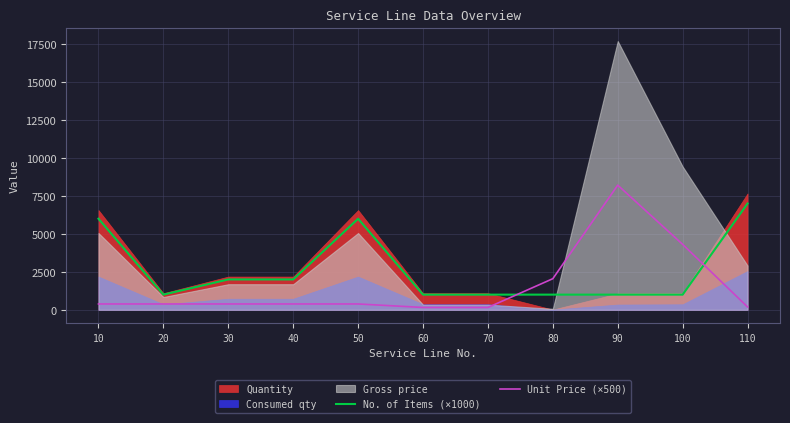

Is the value of Unit Price (×500) at 100 greater than the value of No. of Items (×1000) at 60?

Yes